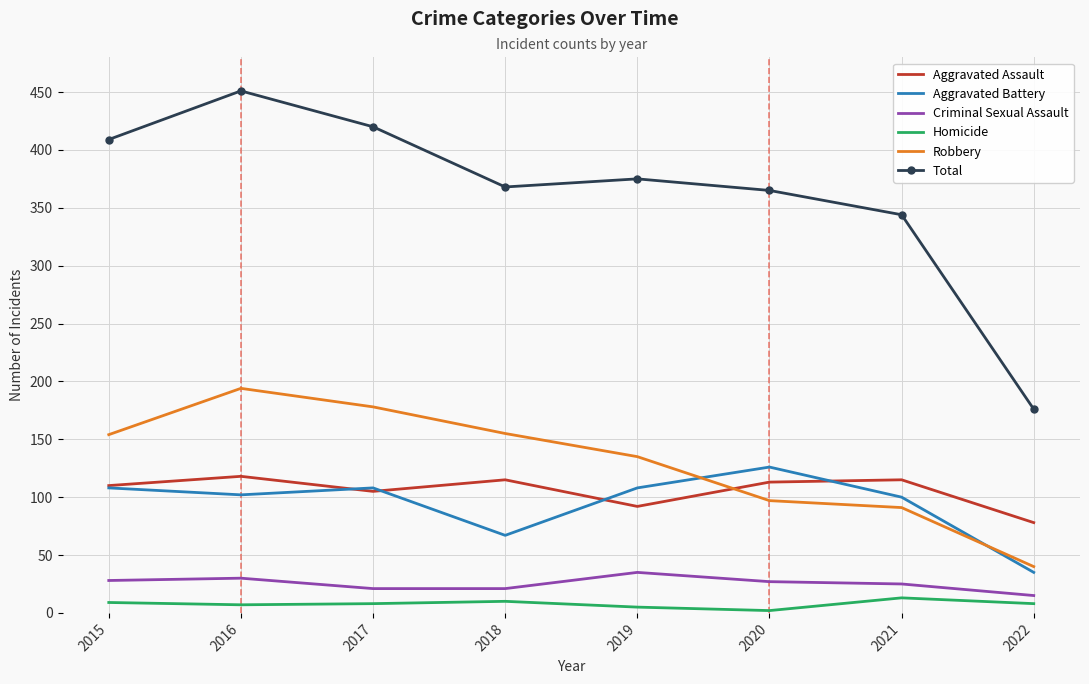

Which series changed the most between 2015 and 2022?

Total